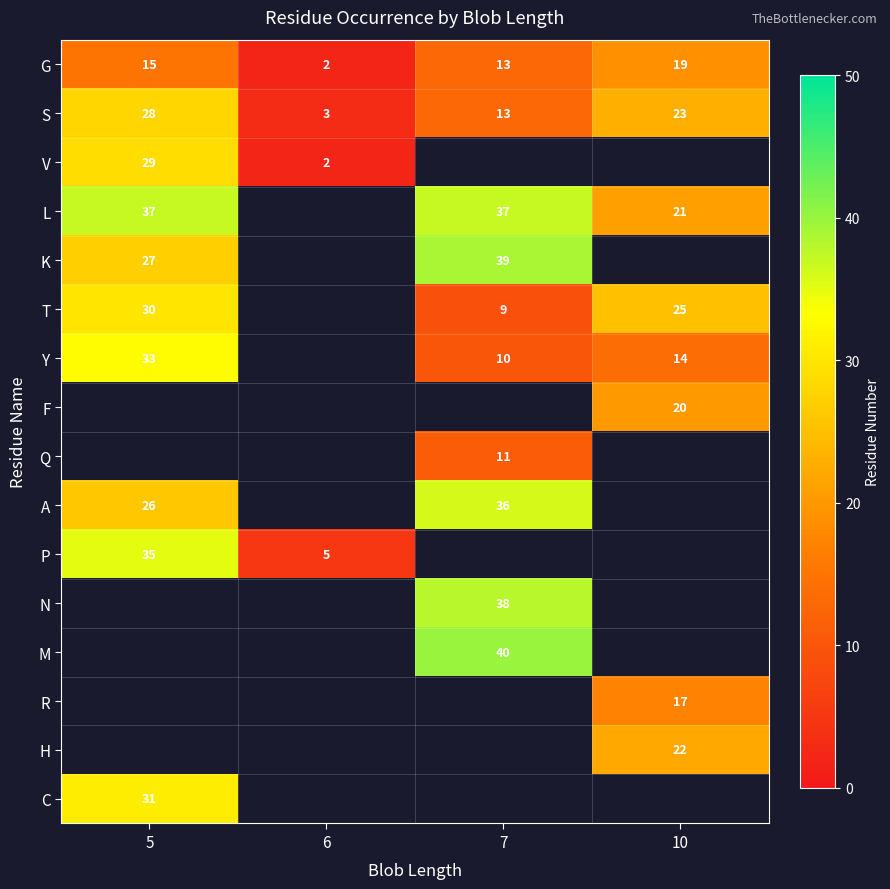

The S series shows 9 at 10. True or false?

False